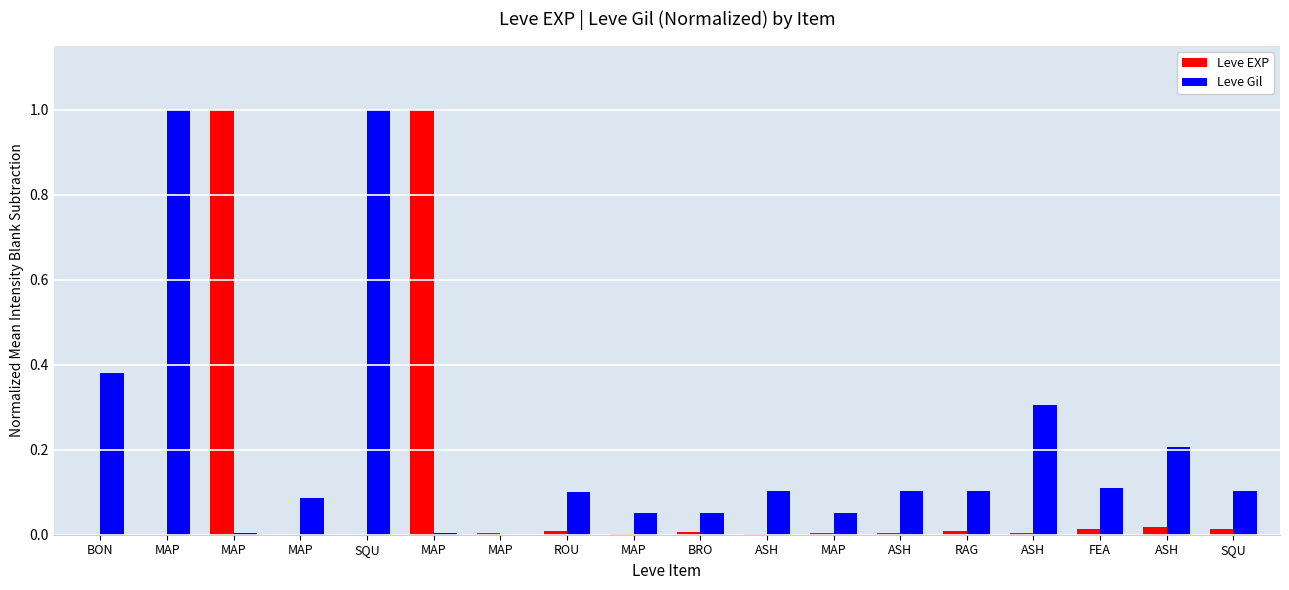

Reading right to left, list all the values displayed in this chart.

Leve EXP: 0.0	0.0	0.0	0.0	0.0	0.0	0.0	0.0	0.0	0.0	0.0	0.0	1.0	0.0	0.0	1.0	0.0	0.0
Leve Gil: 0.1	0.2	0.1	0.3	0.1	0.1	0.1	0.1	0.1	0.1	0.1	0.0	0.0	1.0	0.1	0.0	1.0	0.4